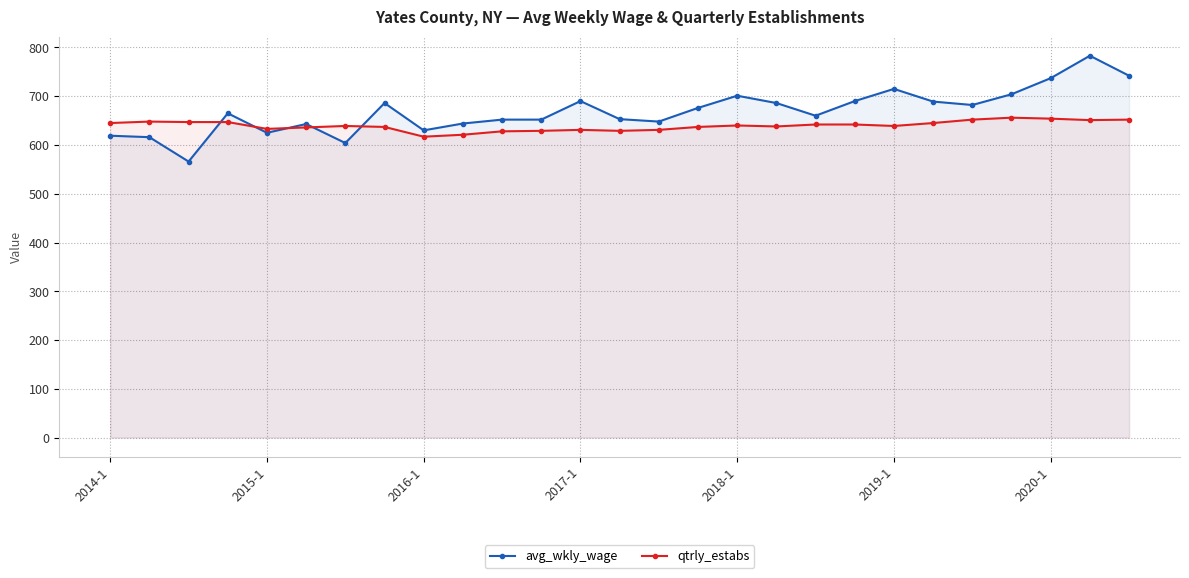

True or false: avg_wkly_wage and qtrly_estabs intersect in this chart.

True